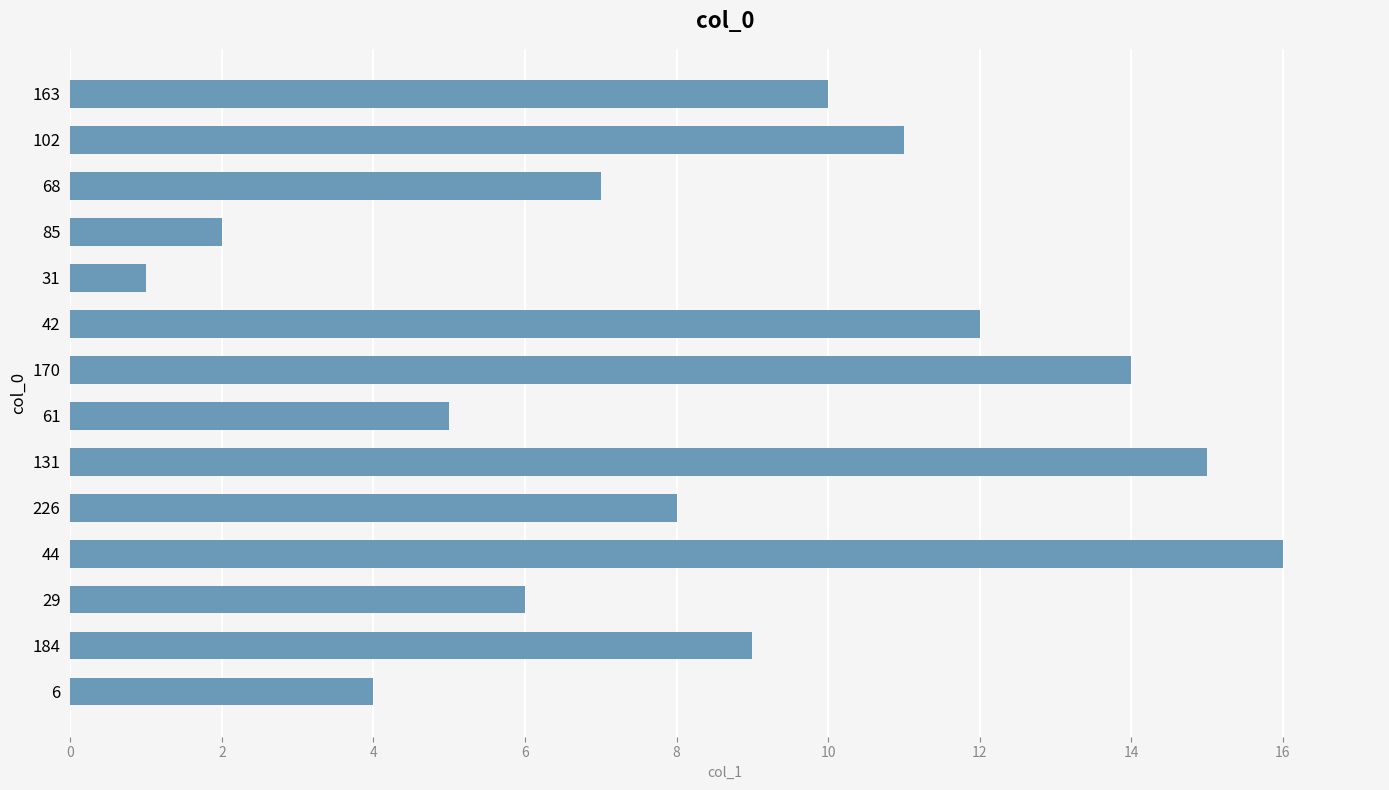

Does the chart contain any negative values?

No